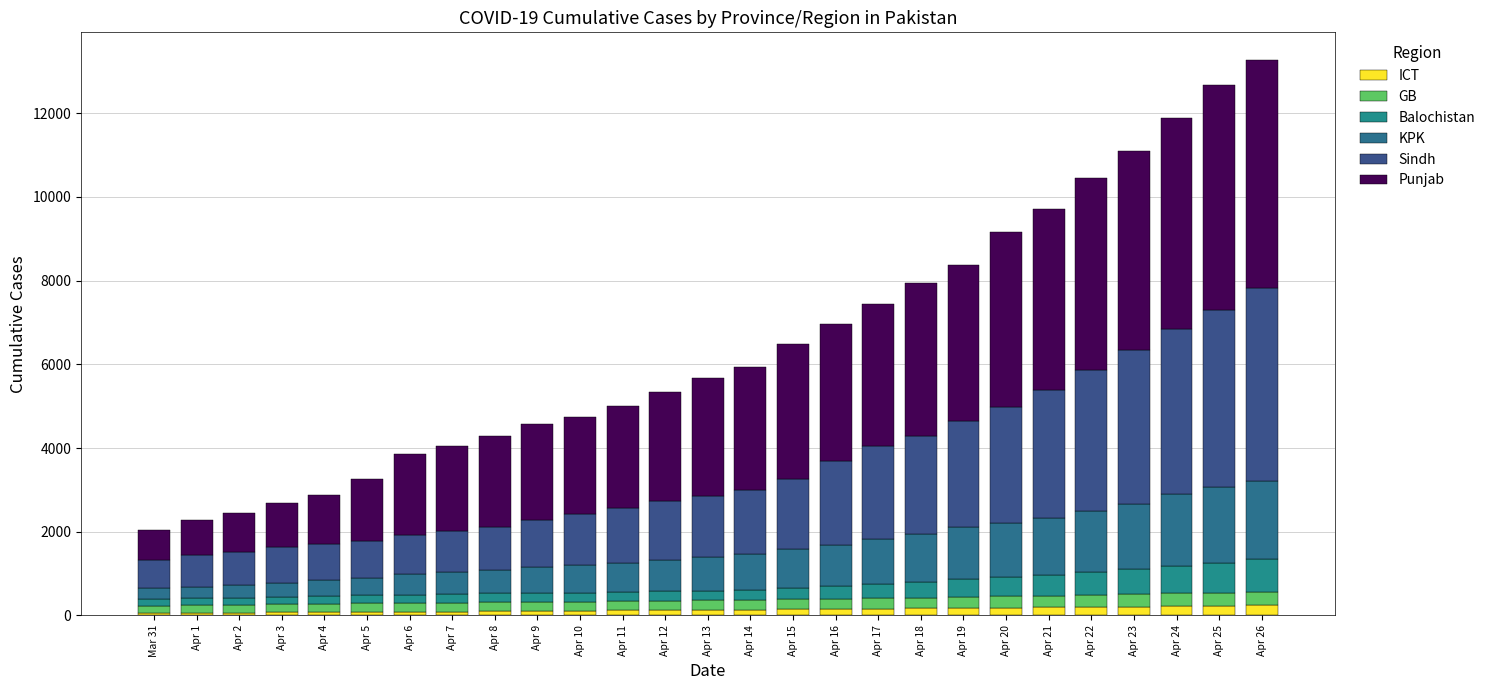

How many bars are there in total?

27